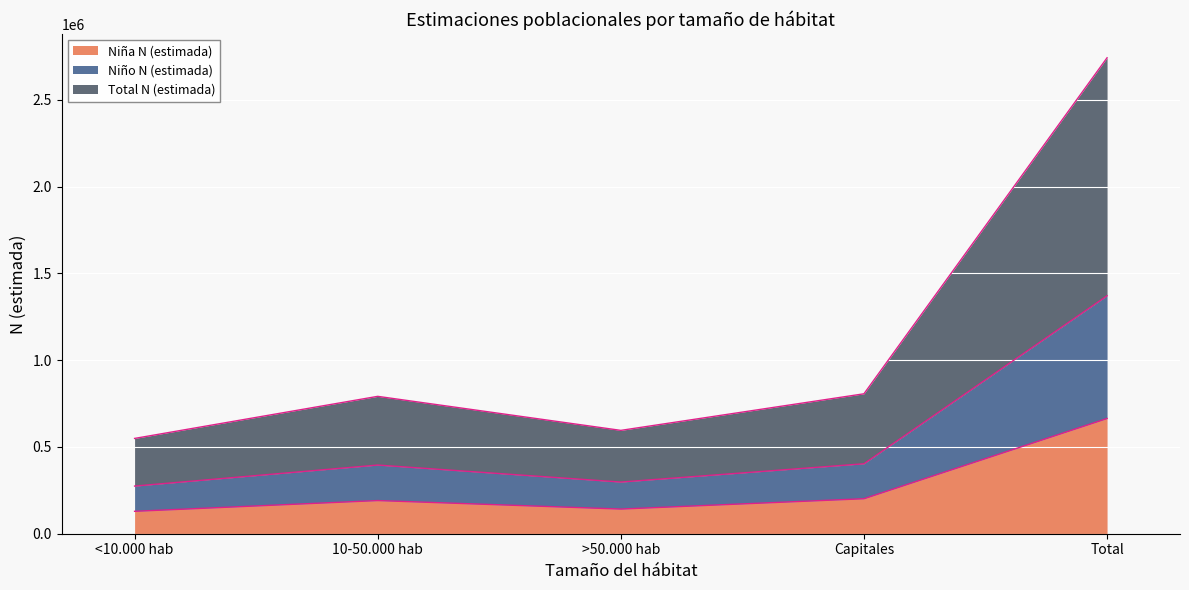

Is it true that Niña N (estimada) equals 201608 at Capitales?

True